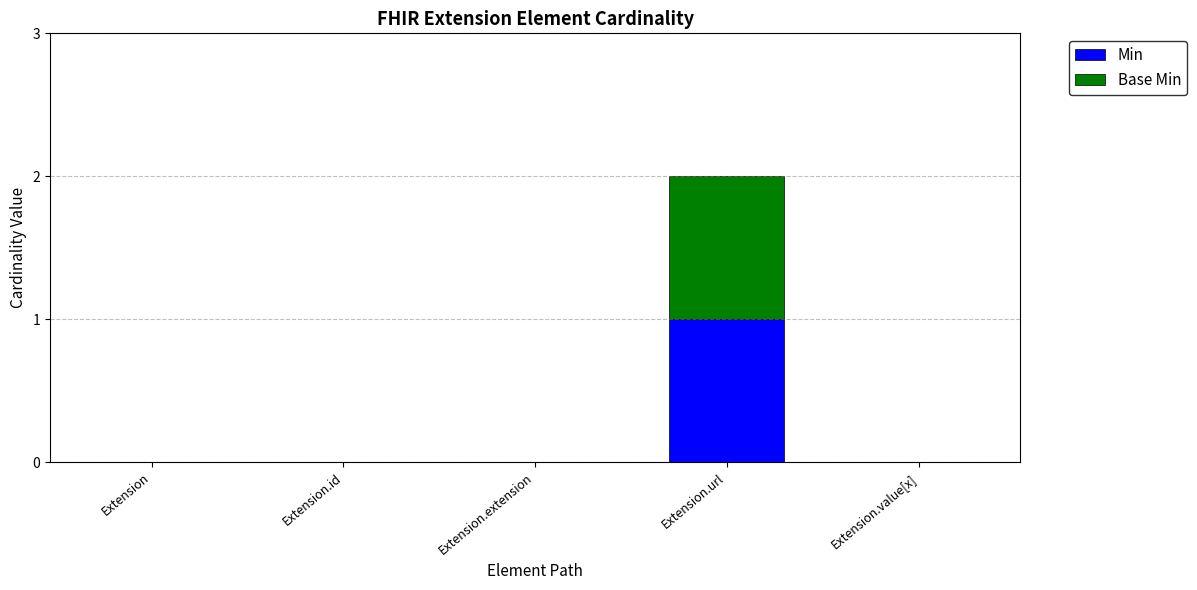

The value of Min at Extension.extension is 0. True or false?

True